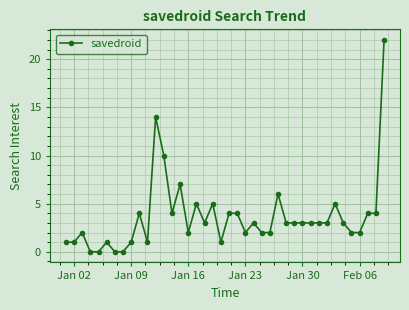

What is the value of the 26th point from the left?

2